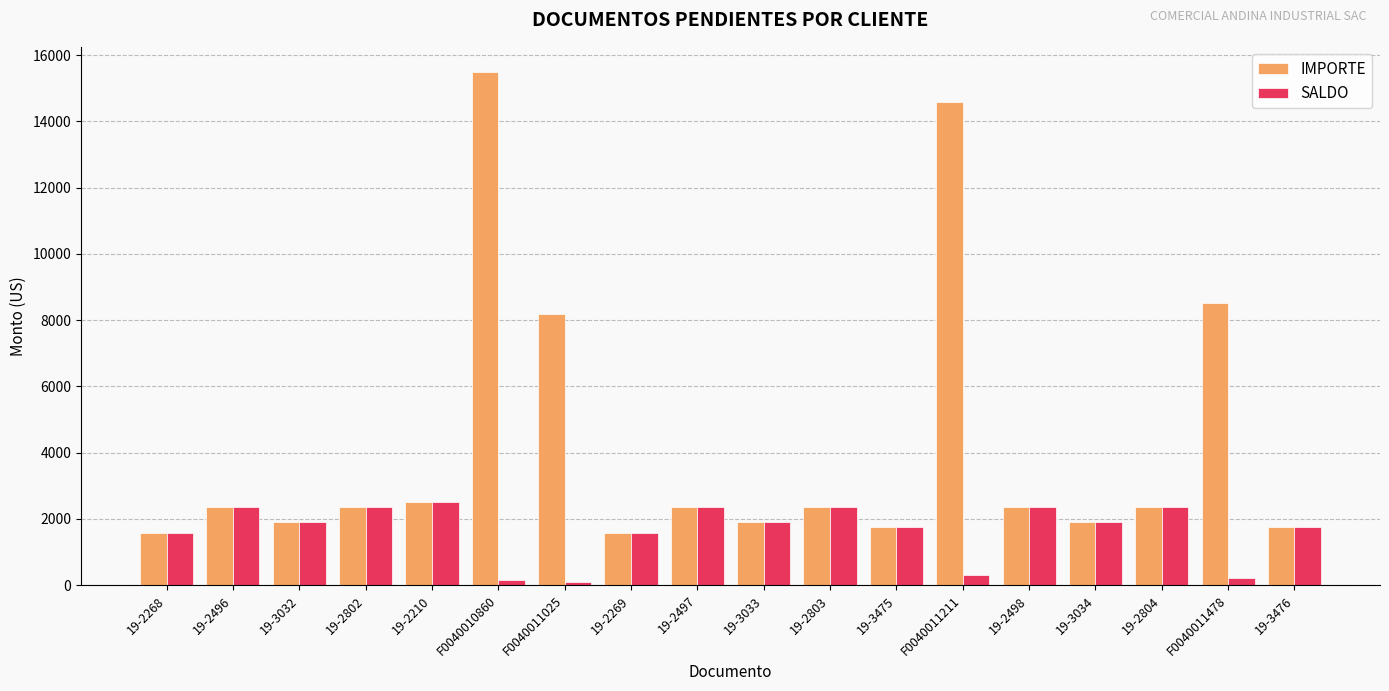

The value of SALDO at 19-3033 is 3306.8. True or false?

False